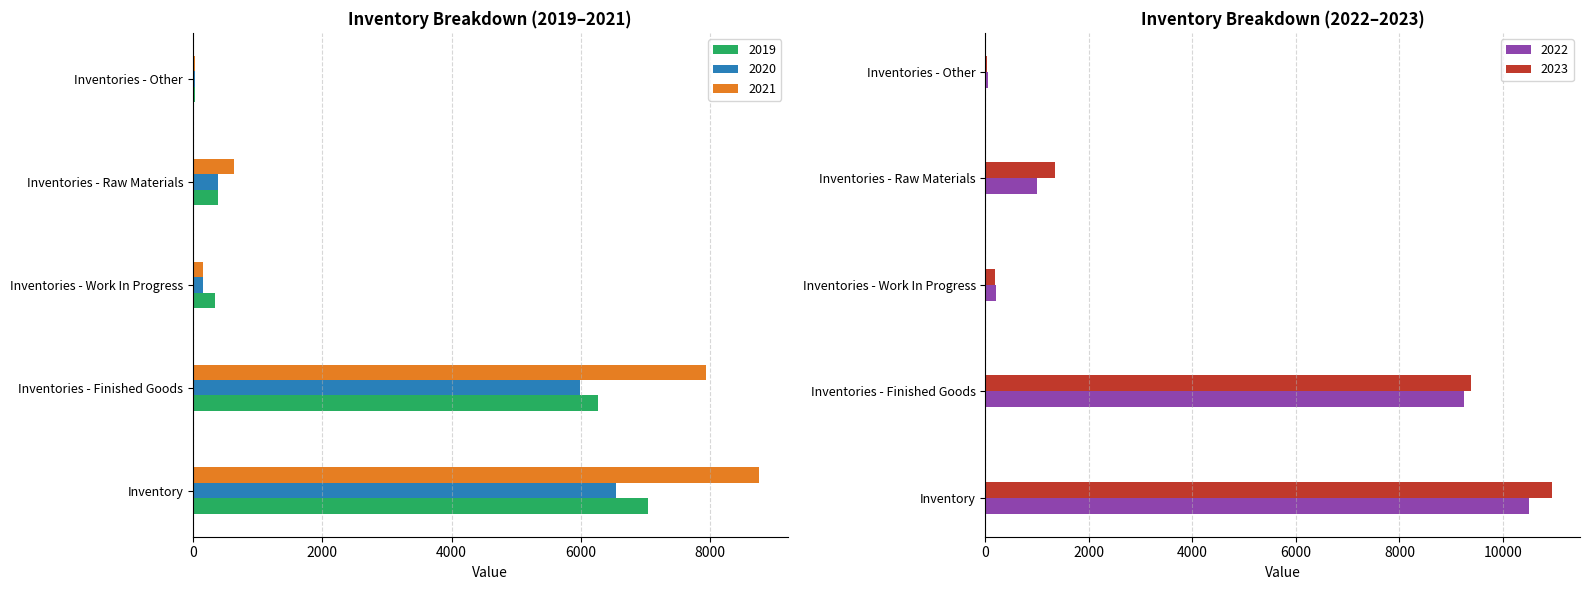

What is the label of the 3rd bar from the right?

Inventories - Work In Progress